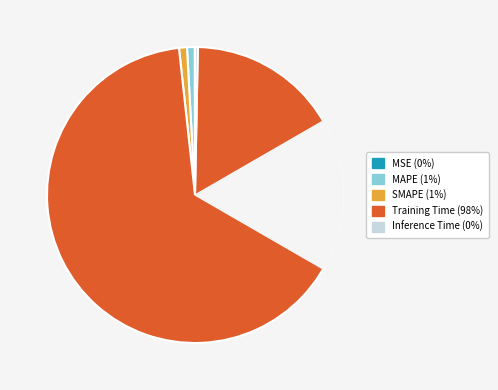

Count the number of slices in the pie.

5